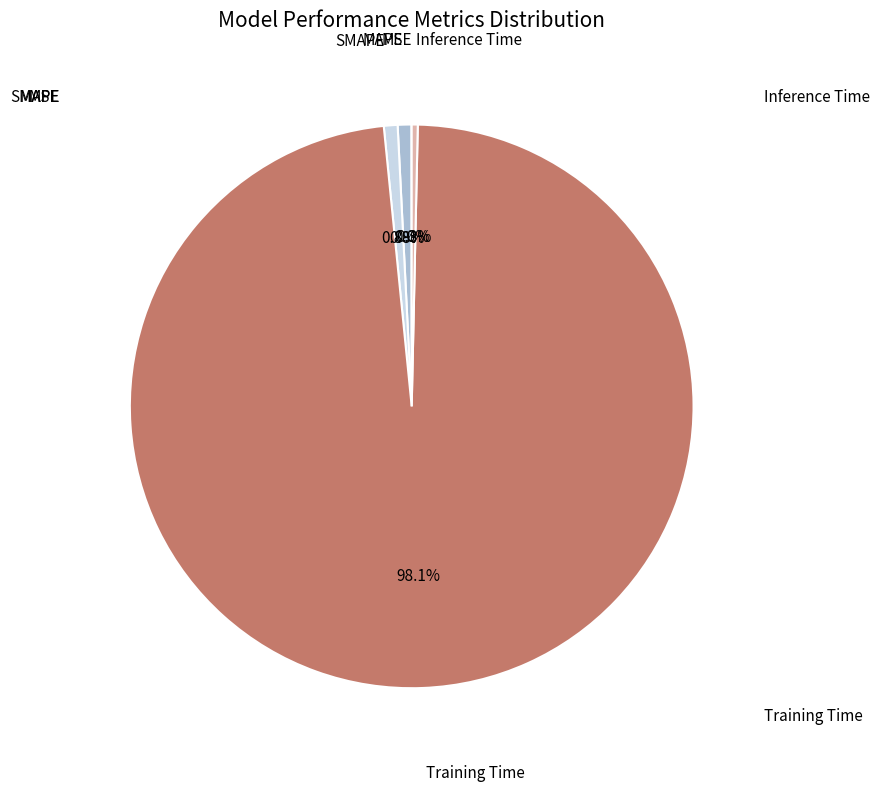

Does any single category account for the majority?

Yes